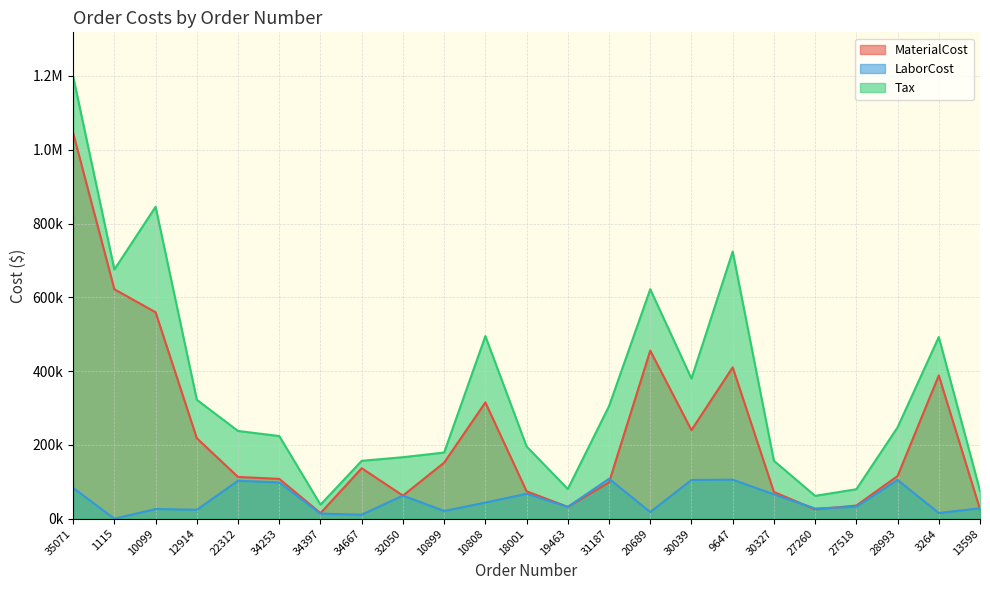

How many positive values does the LaborCost series have?

22